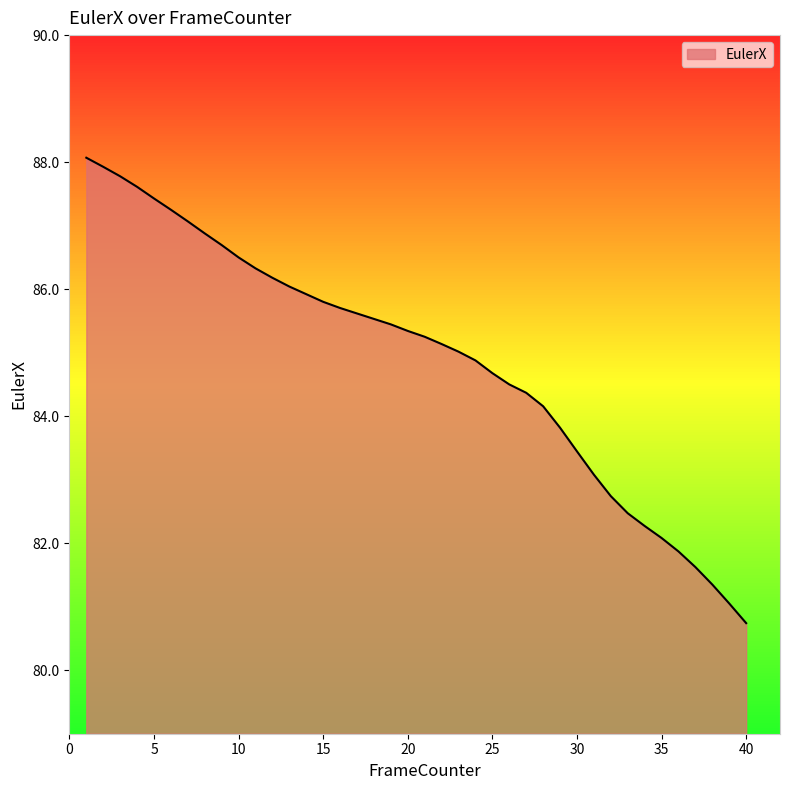

What is the maximum value shown in the chart?

88.1